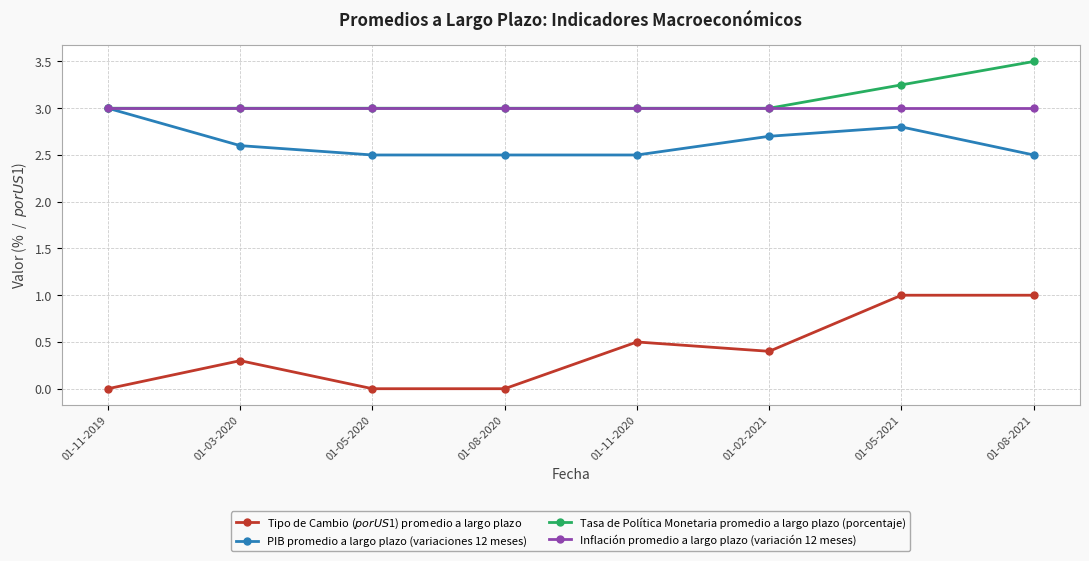

What is the label of the 1st point from the right?

01-08-2021